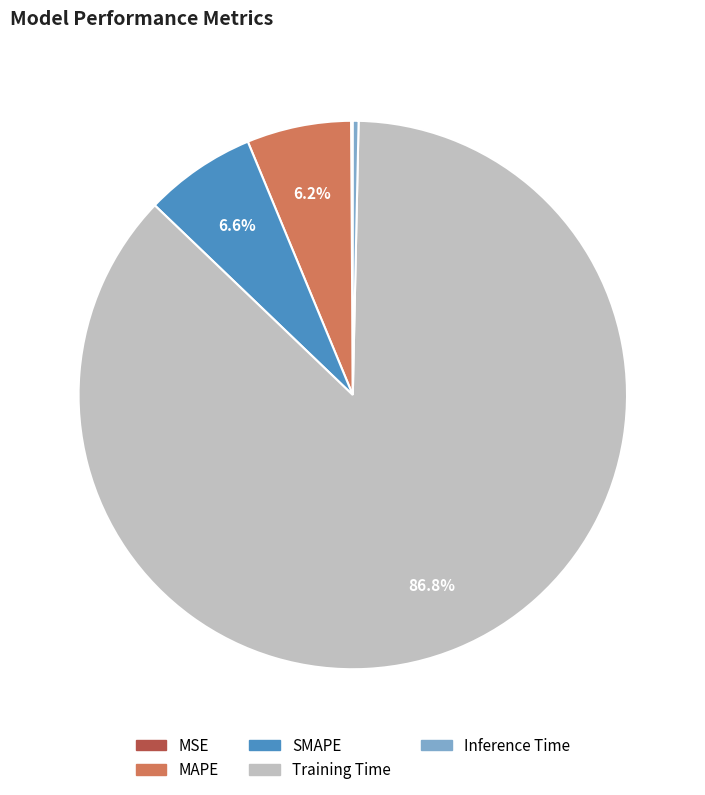

To the nearest percent, what portion does SMAPE represent?

7%